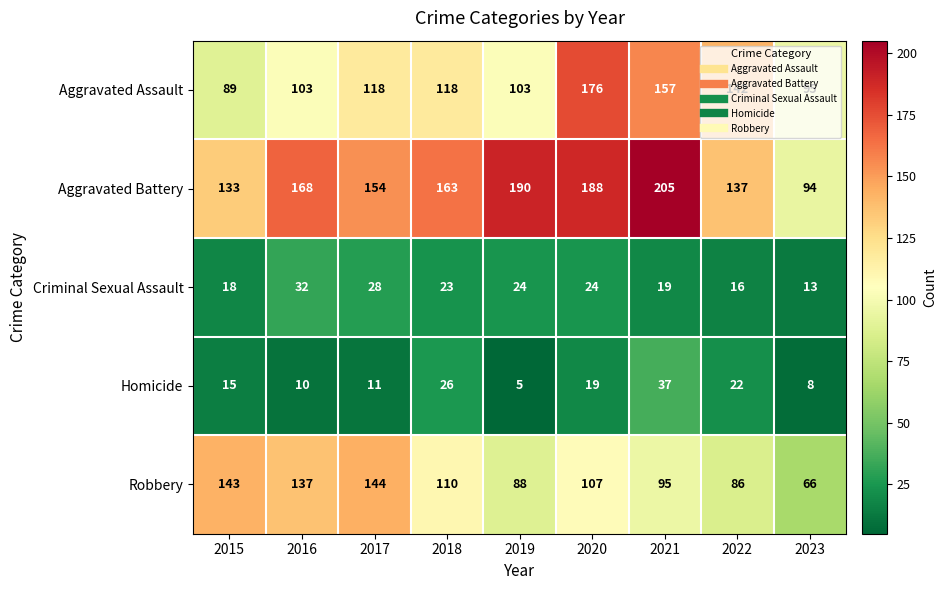

Which series has the largest range (max minus min)?

Aggravated Battery